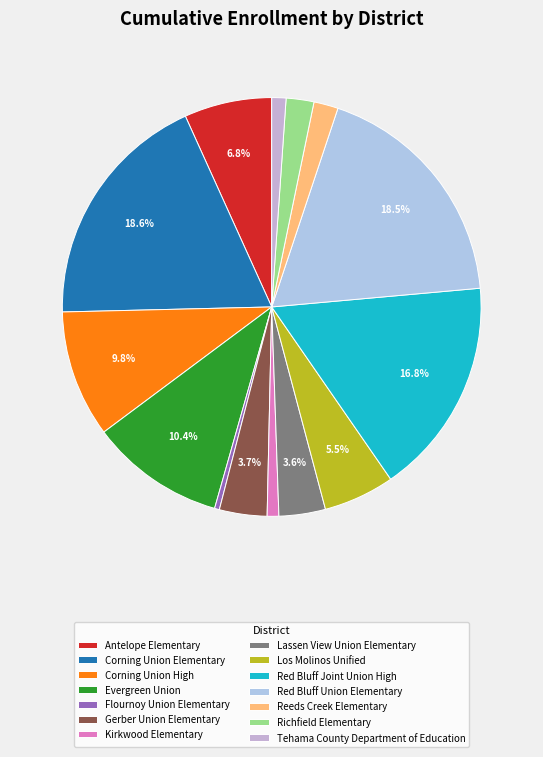

Which category has the smallest portion of the pie?

Flournoy Union Elementary